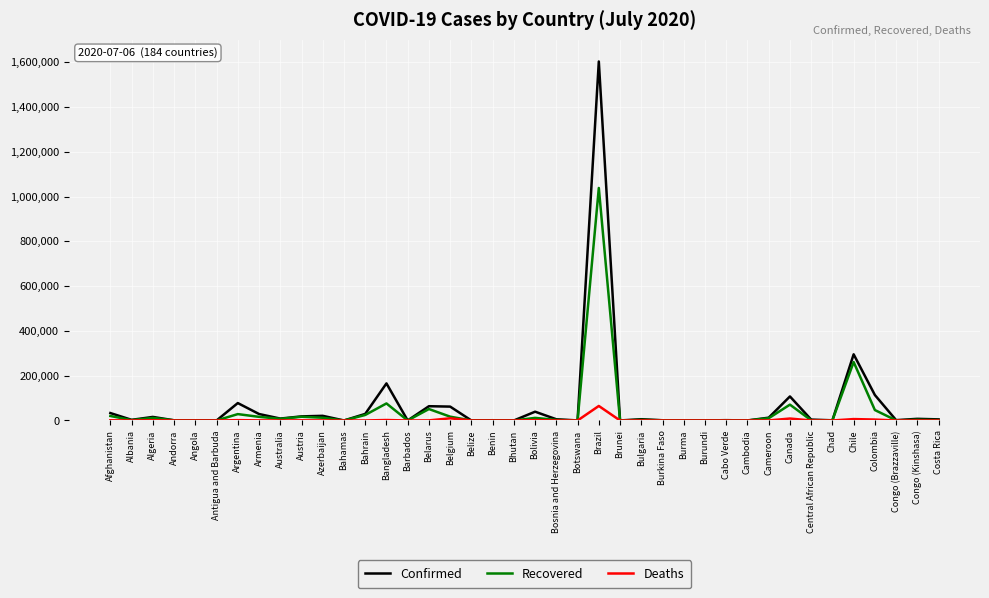

The Confirmed series shows 62016 at Belgium. True or false?

True